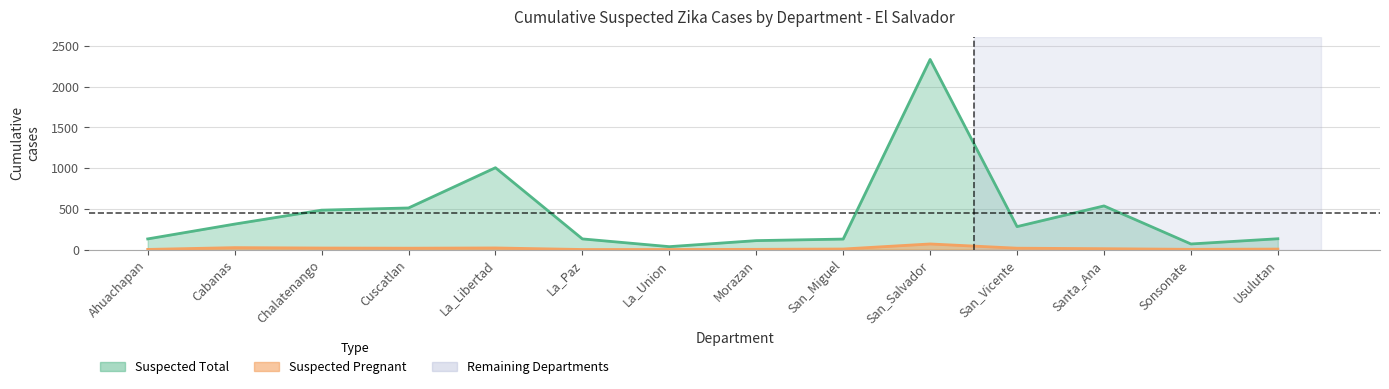

True or false: cumulative_suspected_total and cumulative_suspected_pregnant intersect in this chart.

False